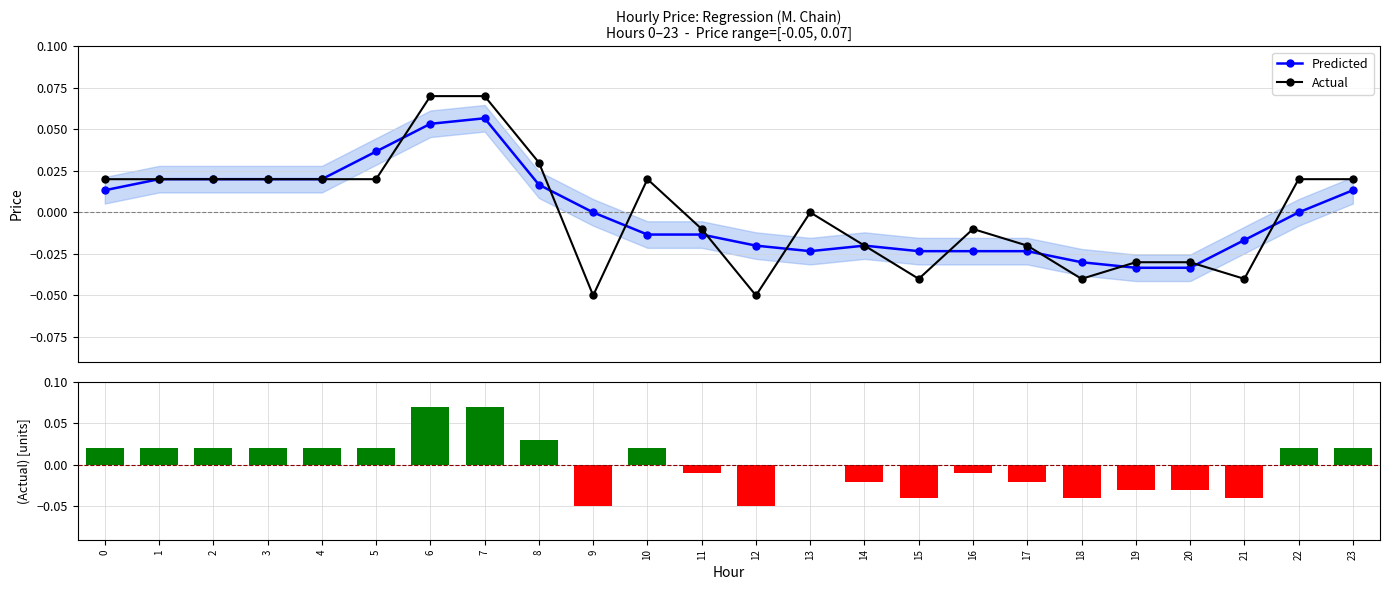

Reading right to left, extract all data points from this chart.

Predicted: 0.0	0.0	-0.0	-0.0	-0.0	-0.0	-0.0	-0.0	-0.0	-0.0	-0.0	-0.0	-0.0	-0.0	-0.0	0.0	0.1	0.1	0.0	0.0	0.0	0.0	0.0	0.0
Actual: 0.0	0.0	-0.0	-0.0	-0.0	-0.0	-0.0	-0.0	-0.0	-0.0	0.0	-0.1	-0.0	0.0	-0.1	0.0	0.1	0.1	0.0	0.0	0.0	0.0	0.0	0.0
price: 0.0	0.0	-0.0	-0.0	-0.0	-0.0	-0.0	-0.0	-0.0	-0.0	0.0	-0.1	-0.0	0.0	-0.1	0.0	0.1	0.1	0.0	0.0	0.0	0.0	0.0	0.0